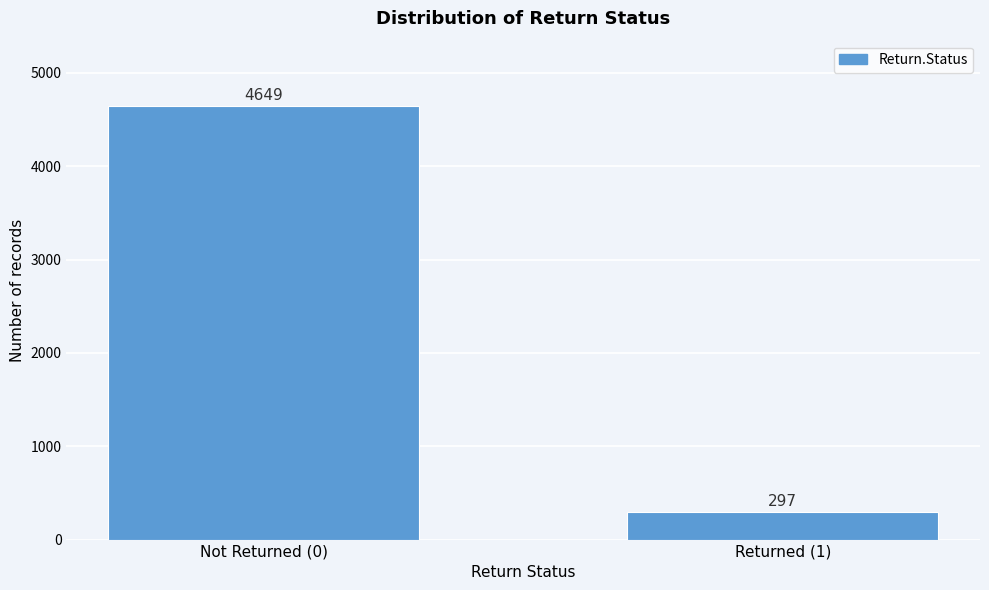

Reading left to right, transcribe all the data shown in this chart.

Not Returned (0)=4649	Returned (1)=297